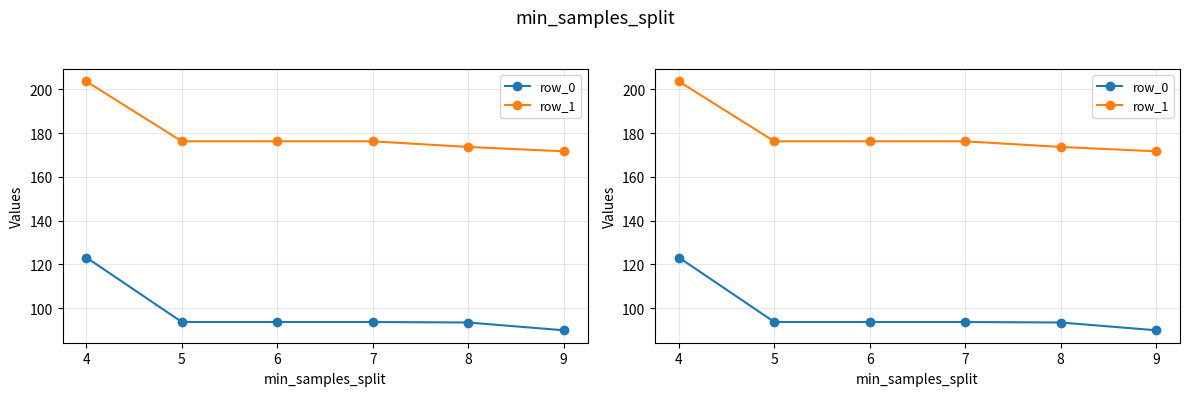

True or false: row_1 and row_0 intersect in this chart.

False